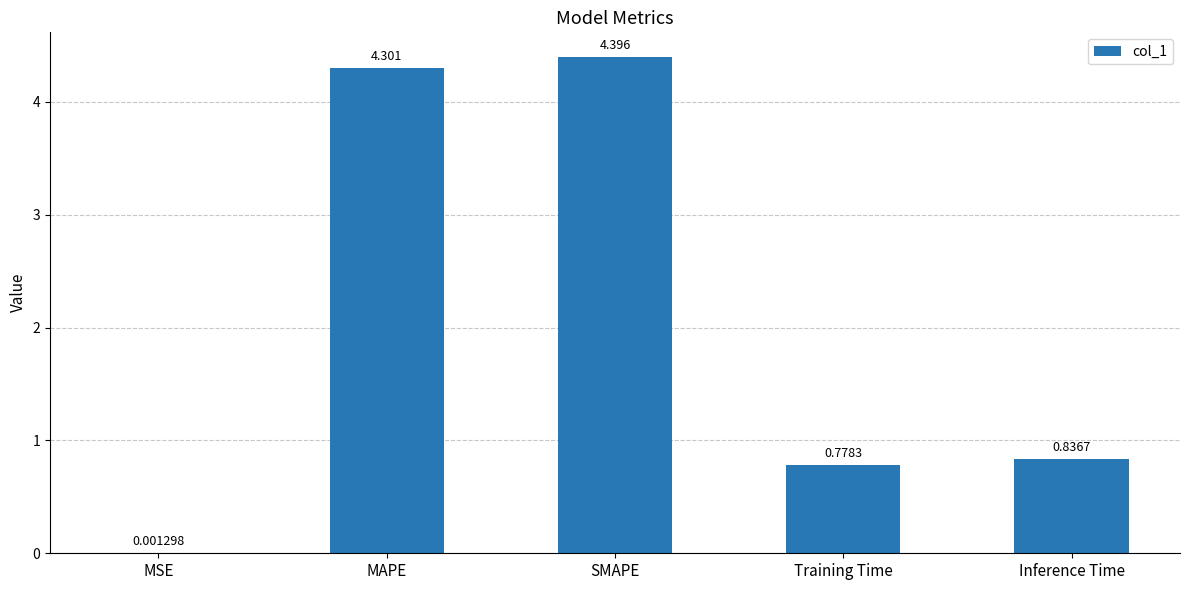

Which label corresponds to the largest value in the chart?

SMAPE